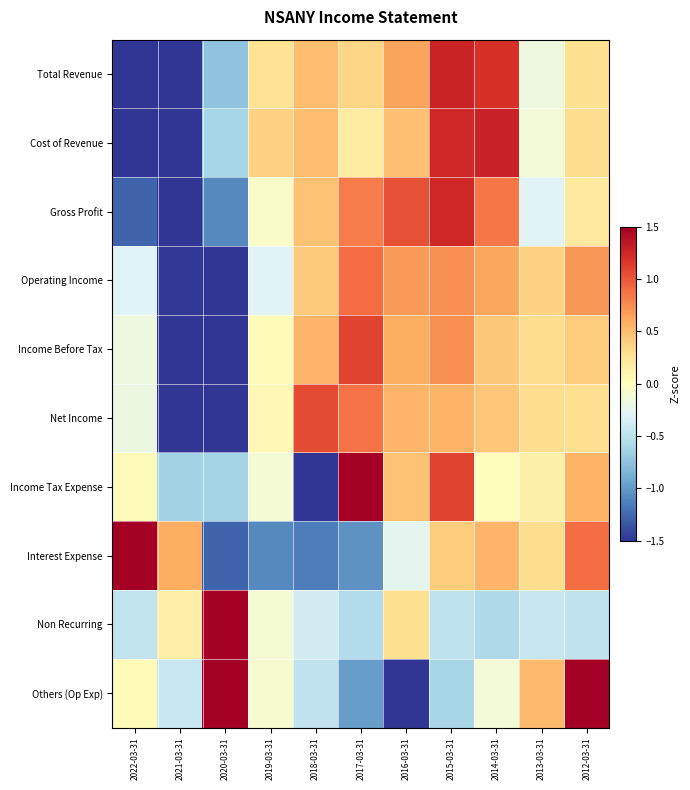

Rank the series by their maximum value, from lowest to highest.

Operating Income, Net Income, Income Before Tax, Gross Profit, Total Revenue, Cost of Revenue, Income Tax Expense, Others (Op Exp), Interest Expense, Non Recurring